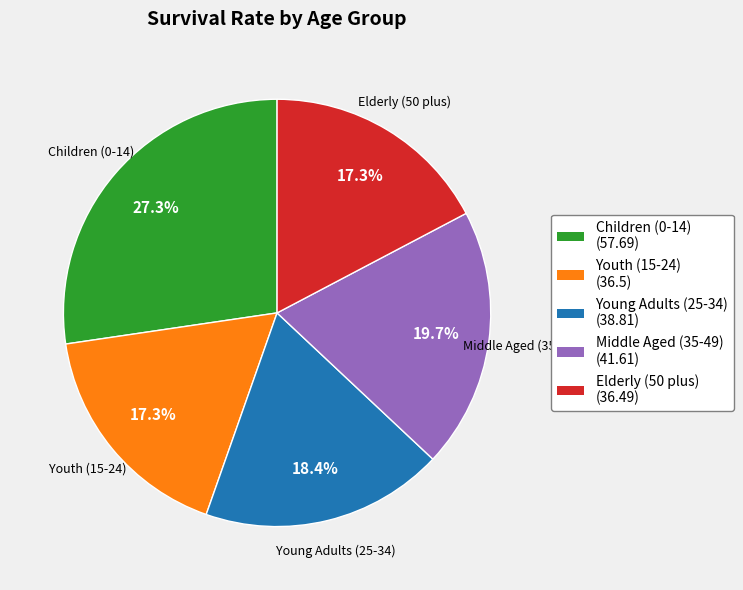

To the nearest percent, what is the difference between the largest and smallest slice percentages?

10%